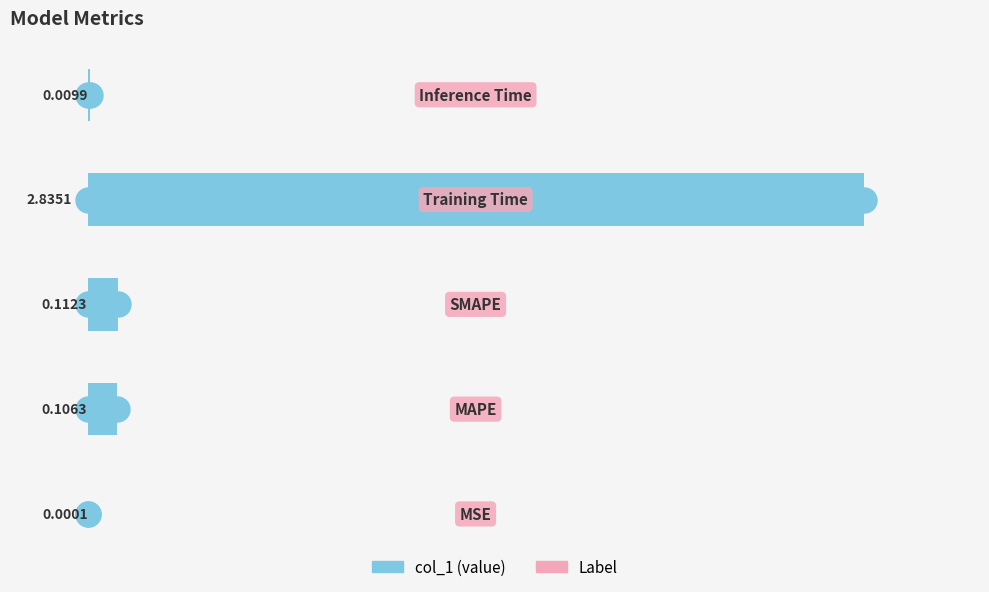

What is the sum of all values?

3.1